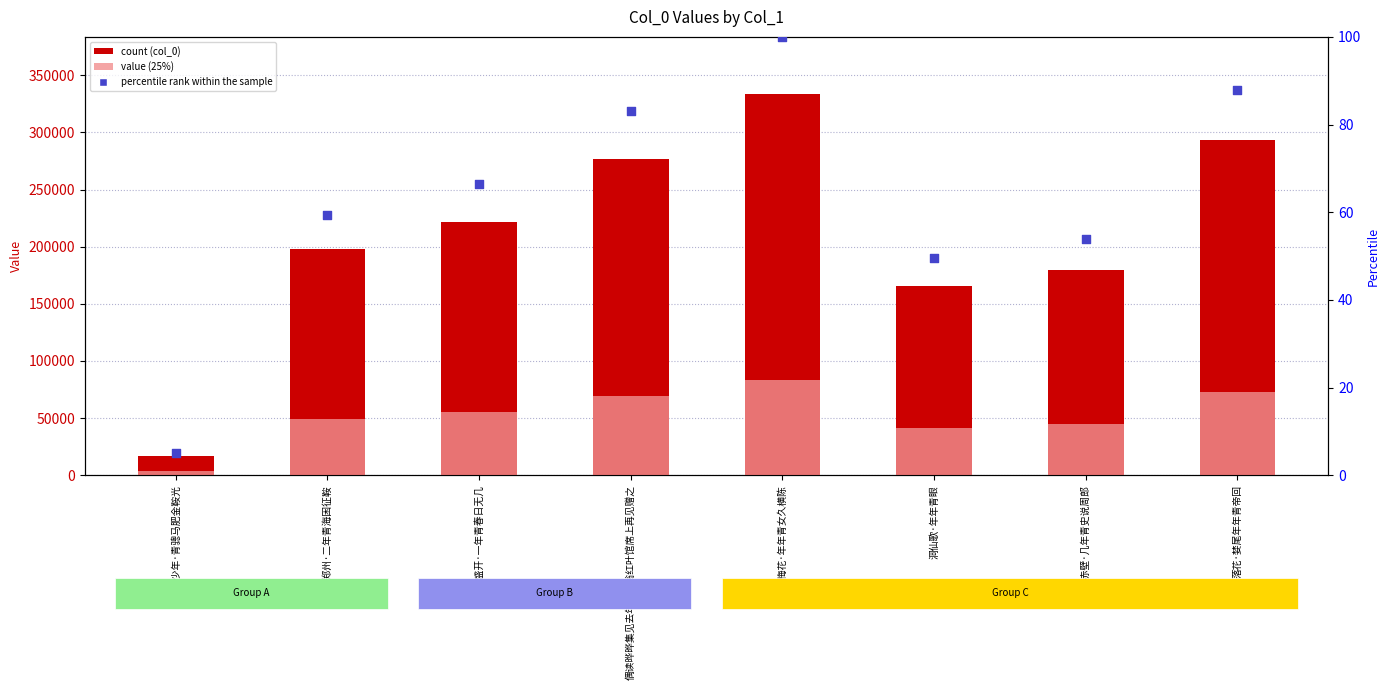

Which series reaches the maximum Y coordinate?

col_0